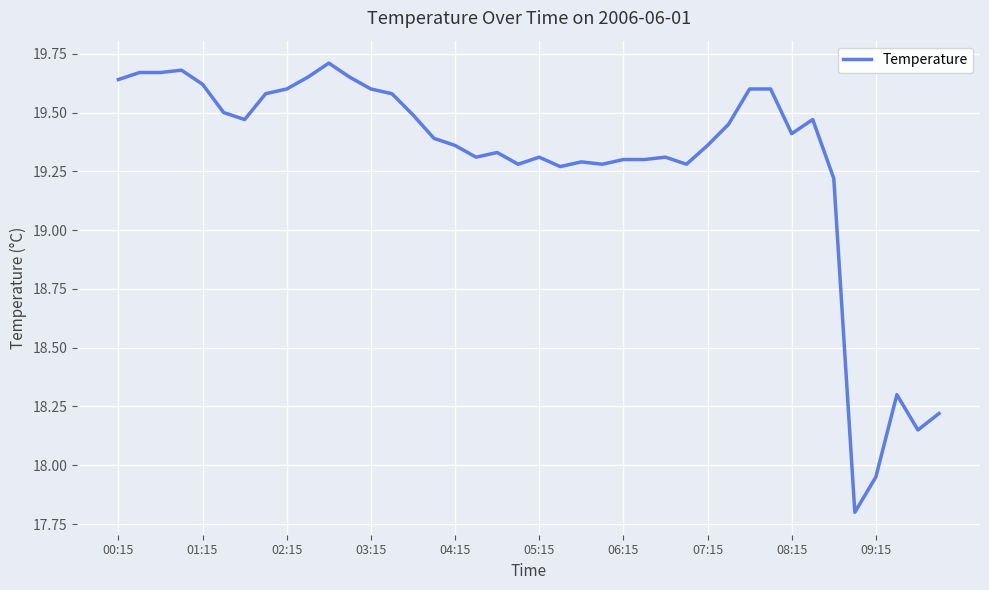

What is the difference between the maximum and minimum values?

1.9